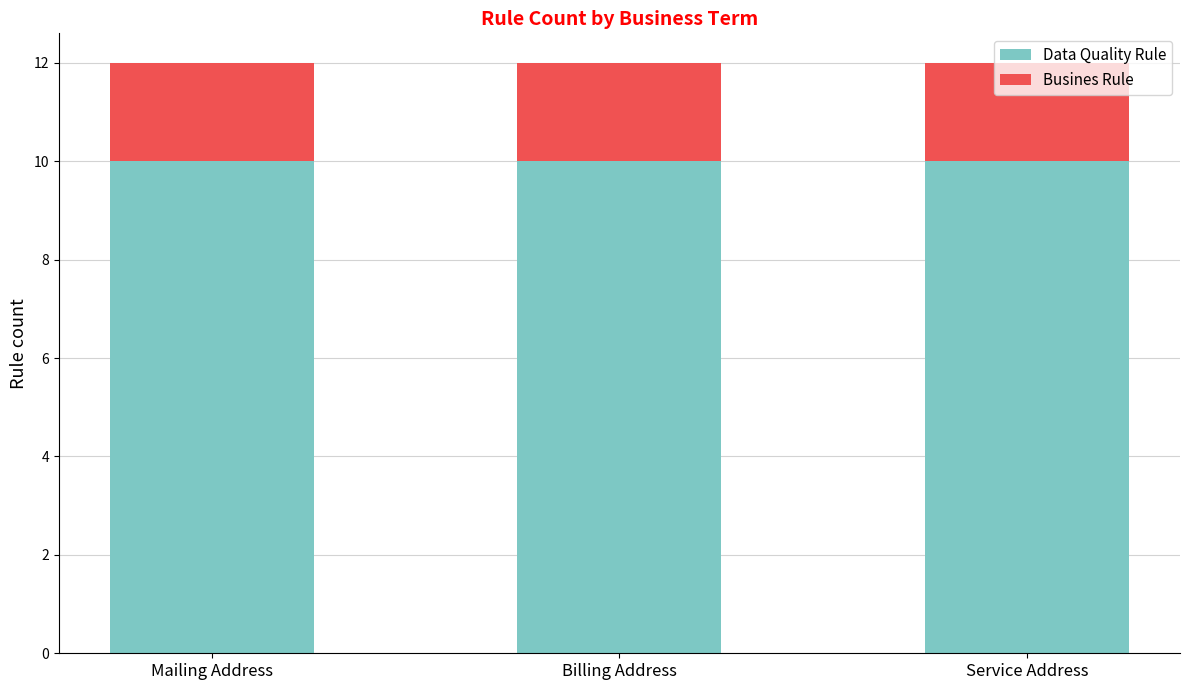

The Data Quality Rule series shows 10 at Mailing Address. True or false?

True